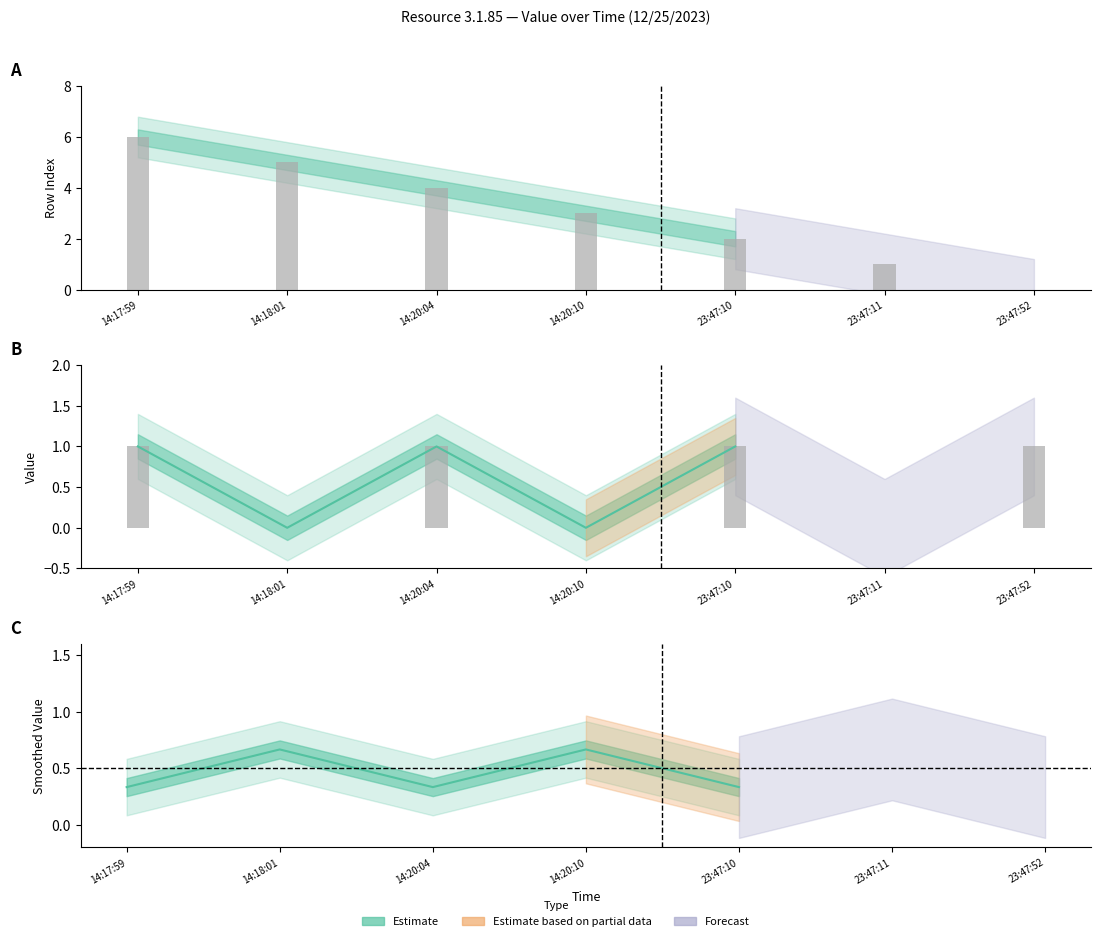

At which label does row_index reach its minimum?

23:47:52